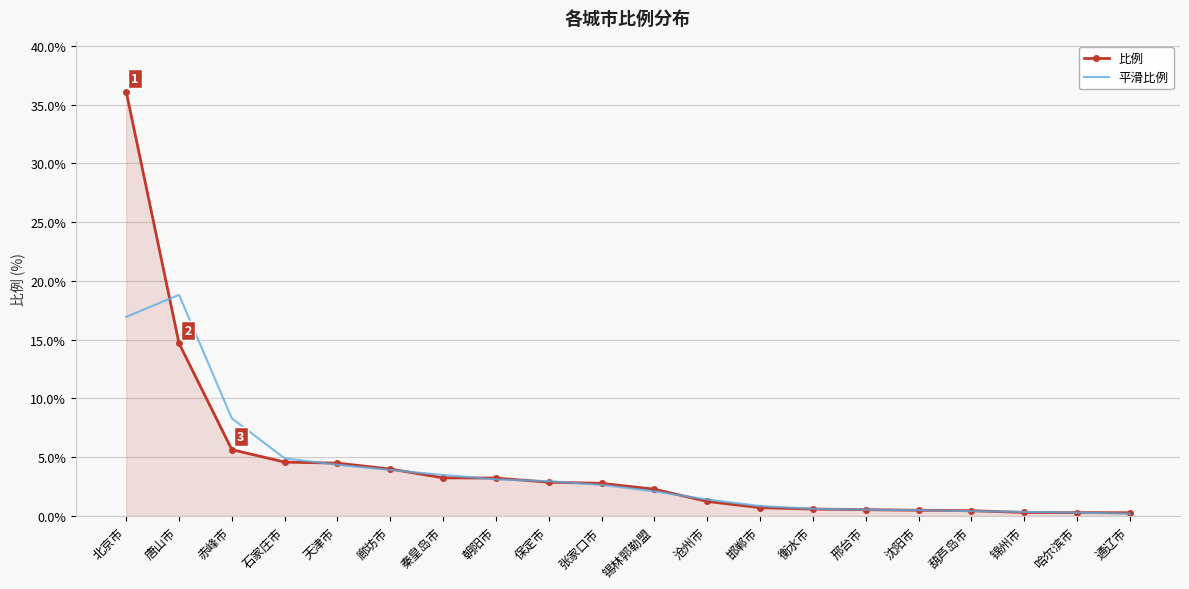

True or false: 比例 and 平滑比例 cross at least once.

True